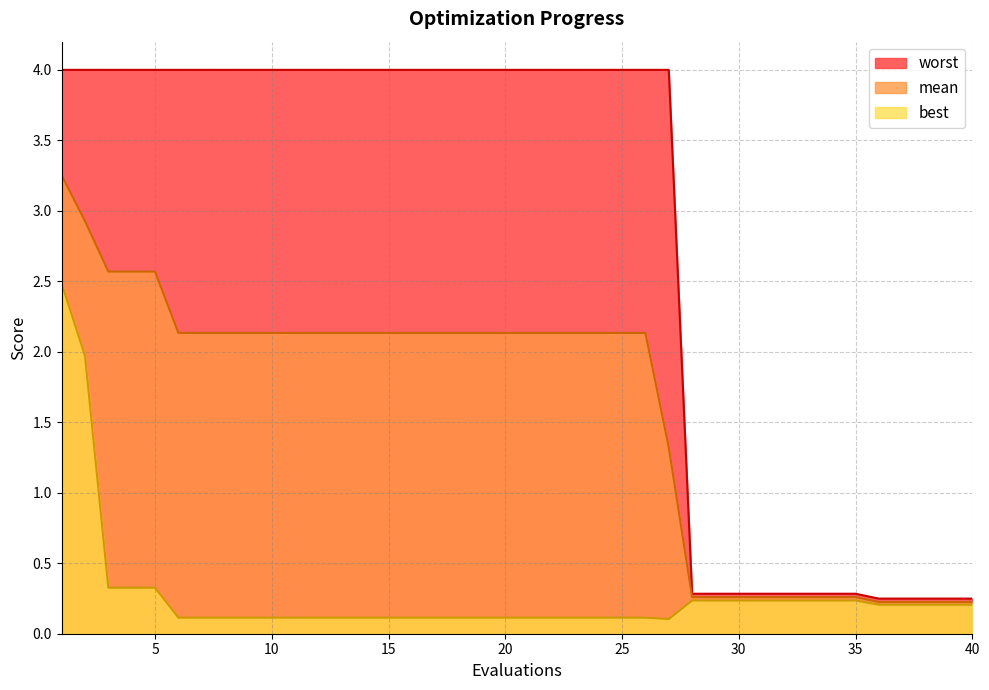

Which series has the largest total across all categories?

worst